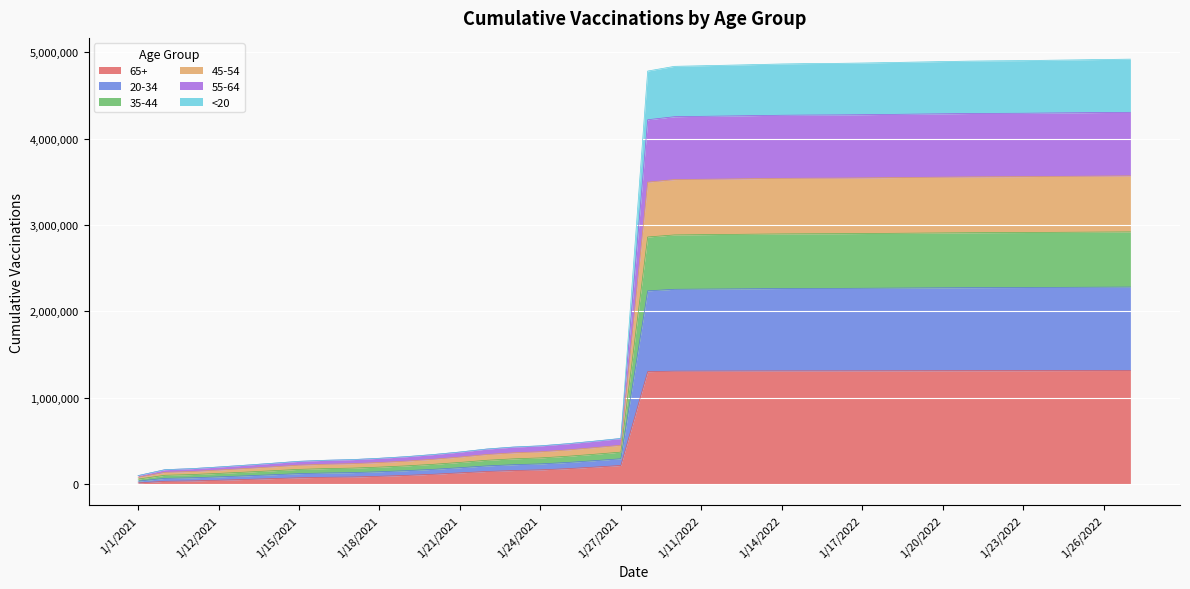

At which category is the sum across all series the highest?

1/27/2022